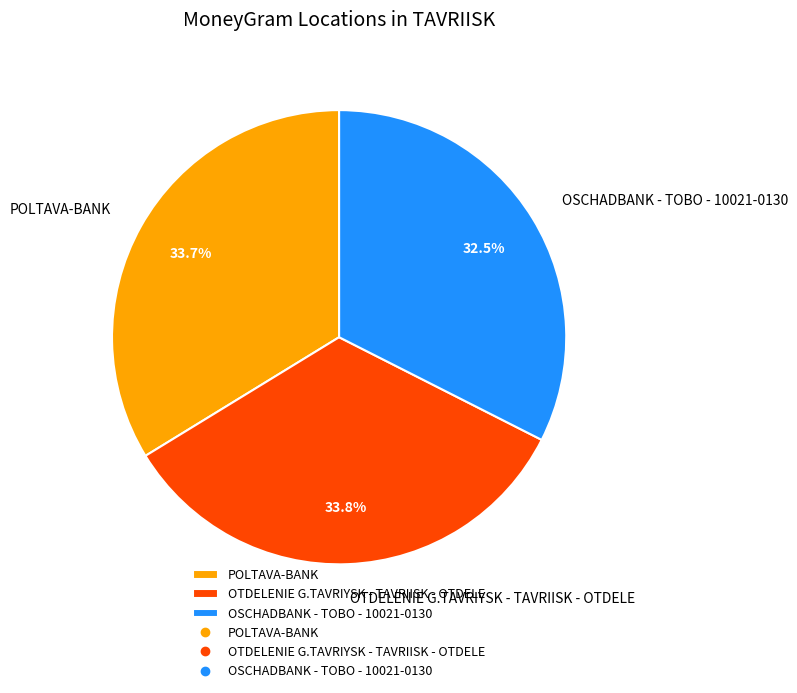

Is OSCHADBANK - TOBO - 10021-0130 the majority of the pie?

No